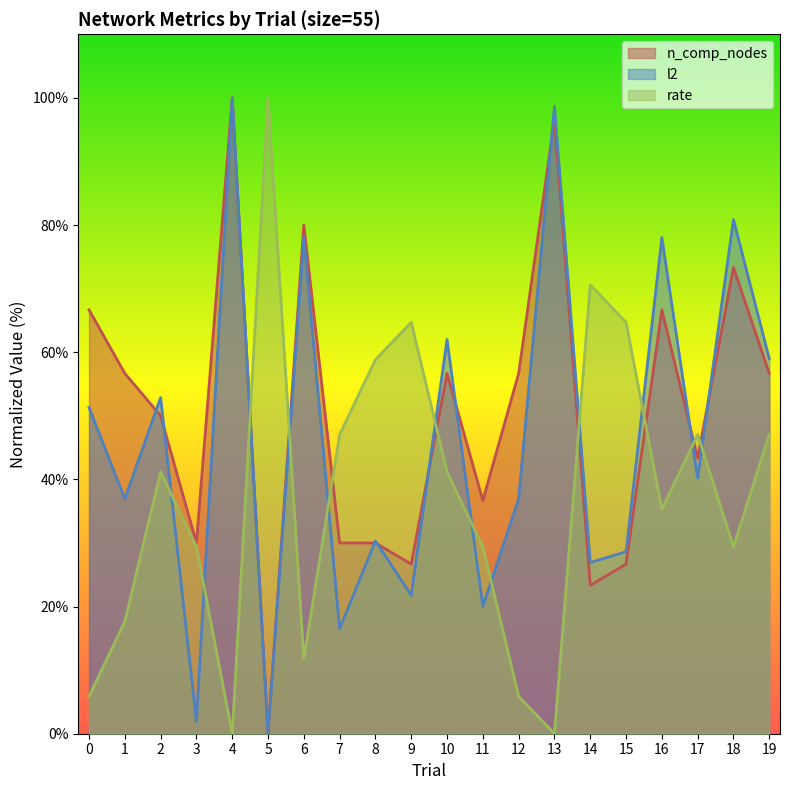

Between which two adjacent categories do l2 and rate first intersect?

2 and 3